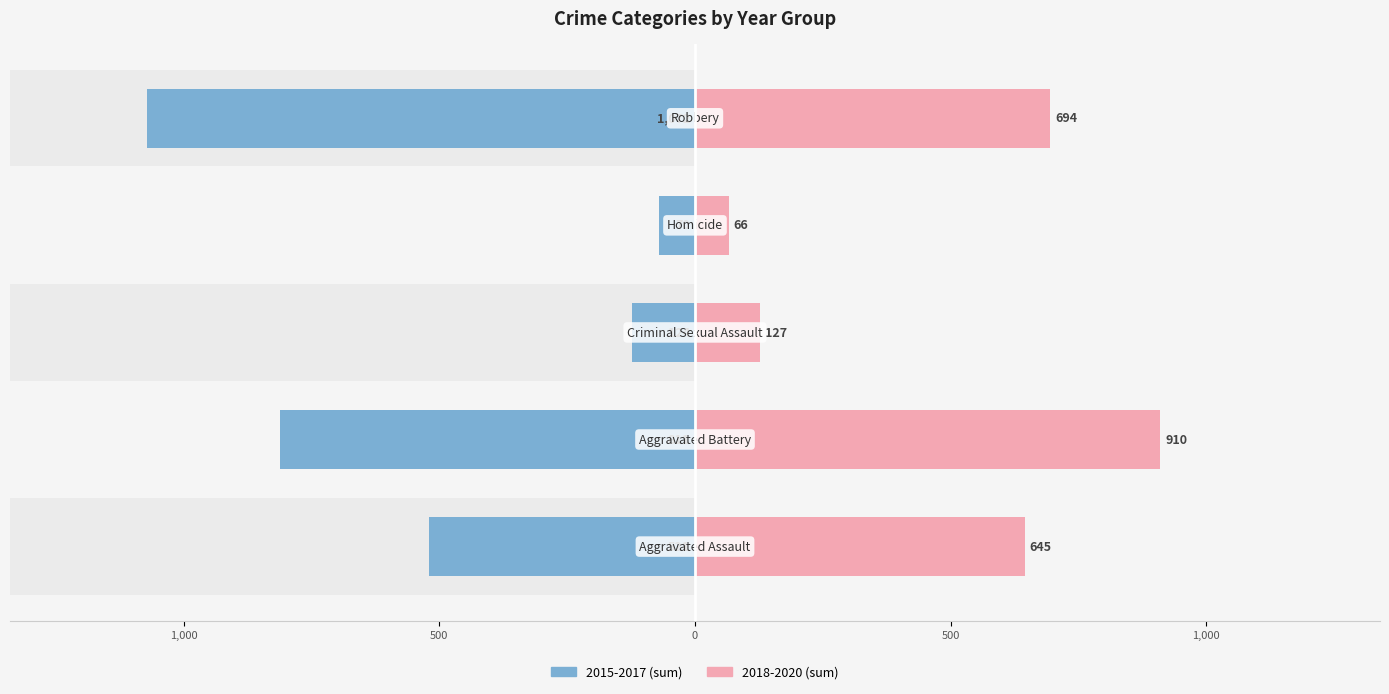

What is the difference between the highest and lowest values at 1,500?

1166